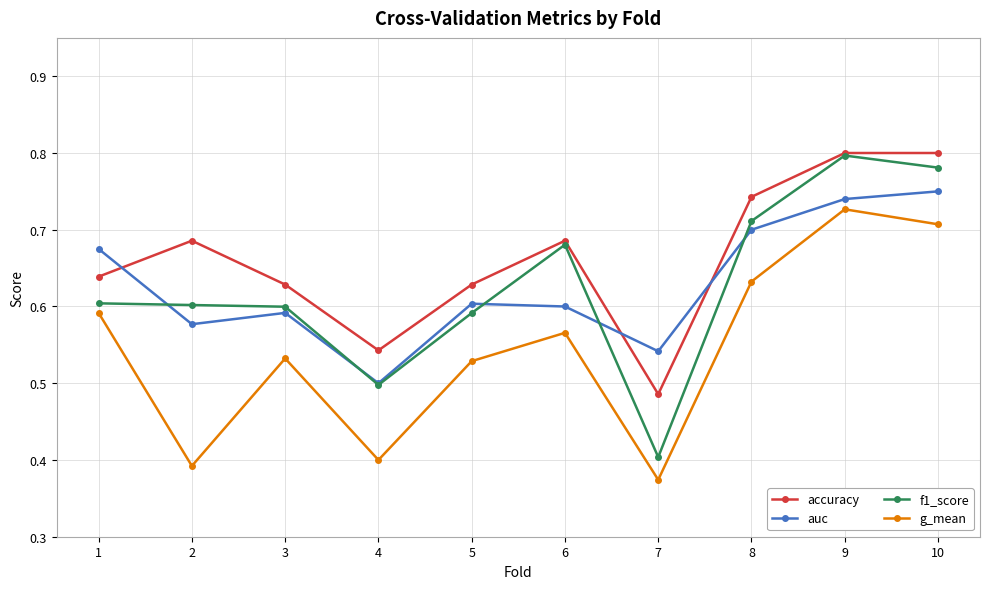

True or false: g_mean and auc intersect in this chart.

False